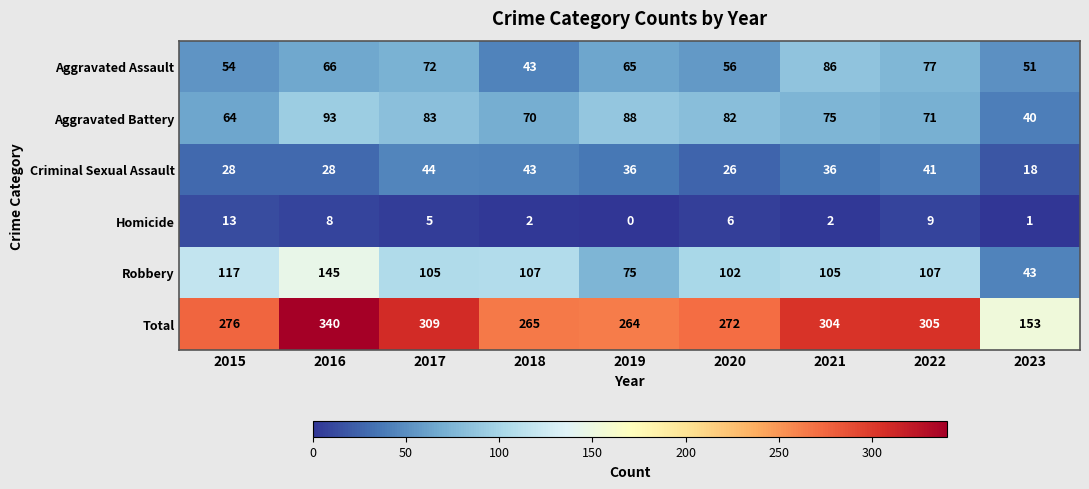

Is it true that Robbery equals 73 at 2016?

False